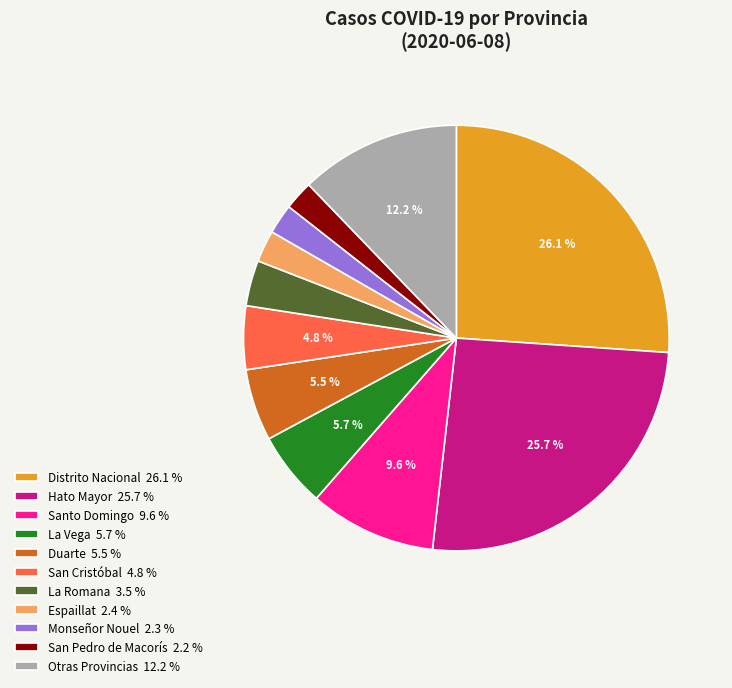

Combined, do La Romana 3.5 % and Distrito Nacional 26.1 % account for over 50%?

No